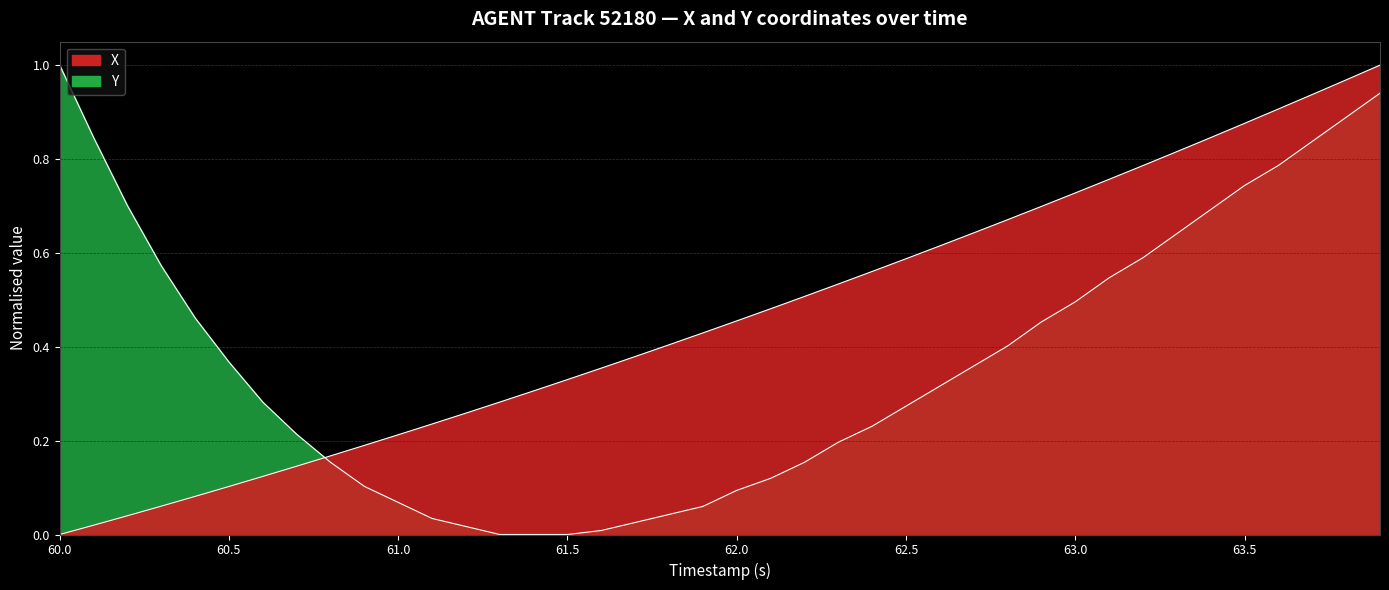

What is the greatest value displayed?

1.0